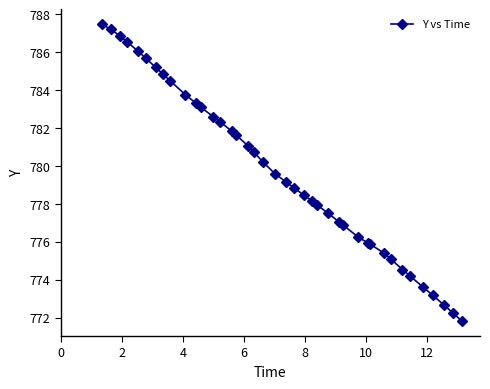

What is the smallest value displayed?

771.8